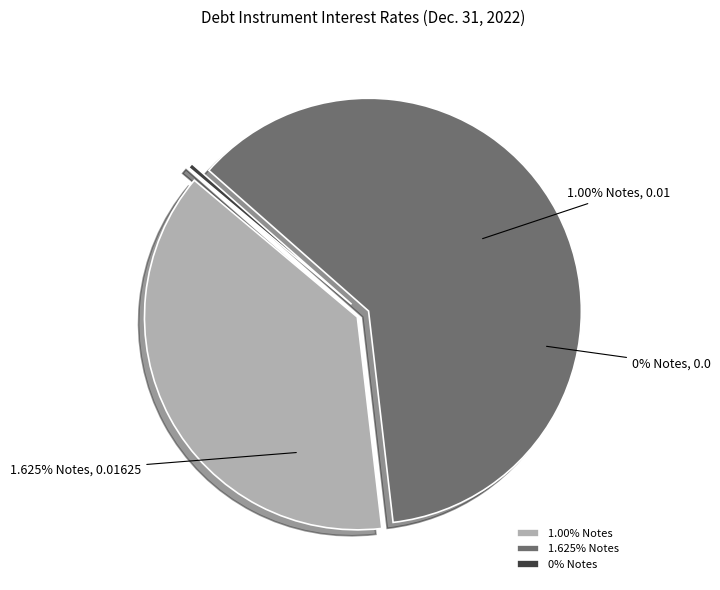

How many slices are in this pie chart?

3